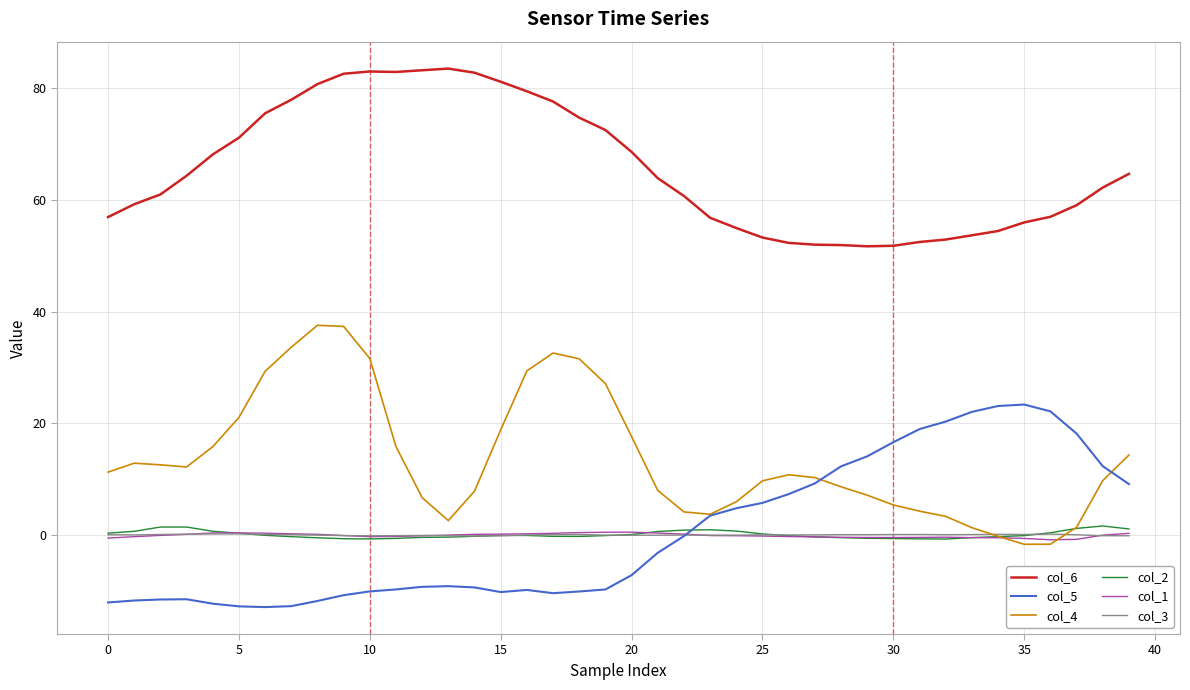

What is the smallest value displayed?

-12.9